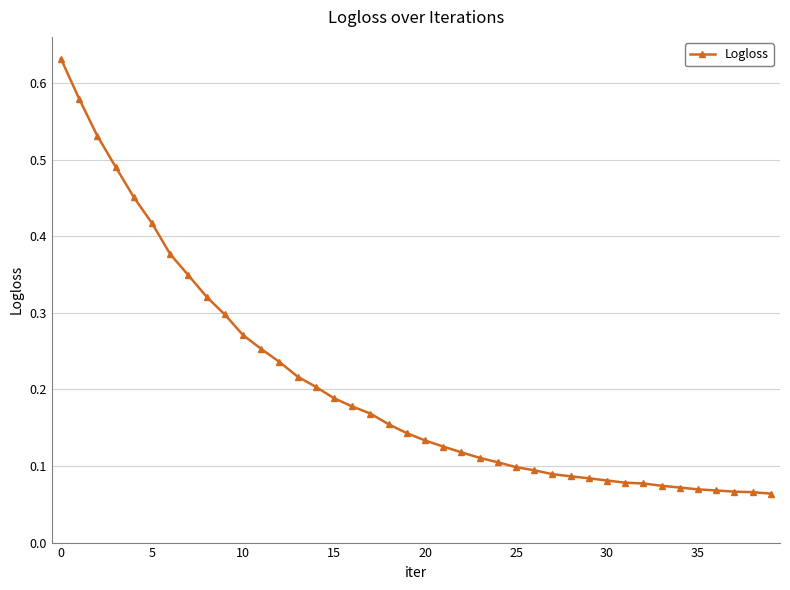

Count the number of categories in the chart.

40